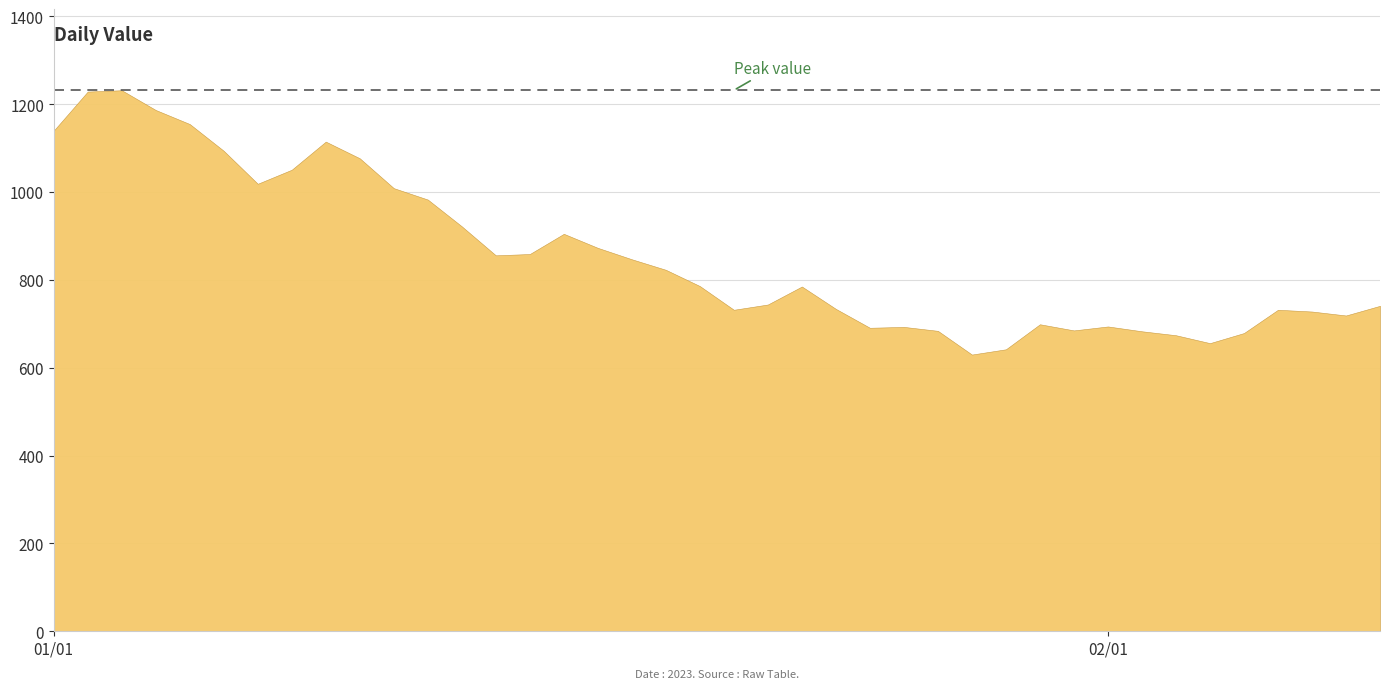

What is the smallest value displayed?

630